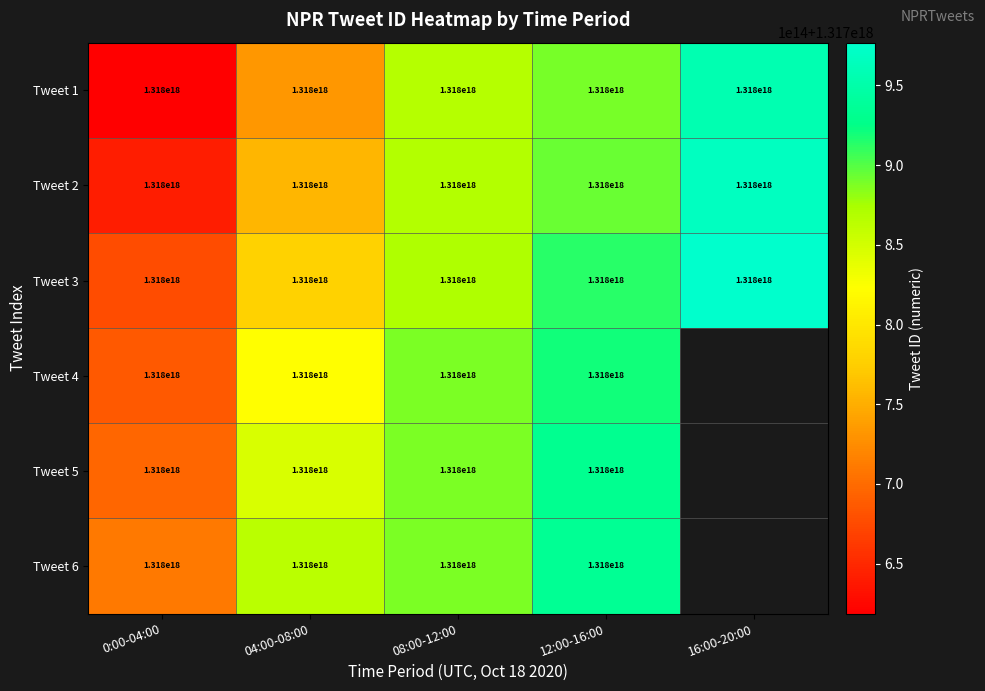

Which label corresponds to the largest value in the chart?

16:00-20:00